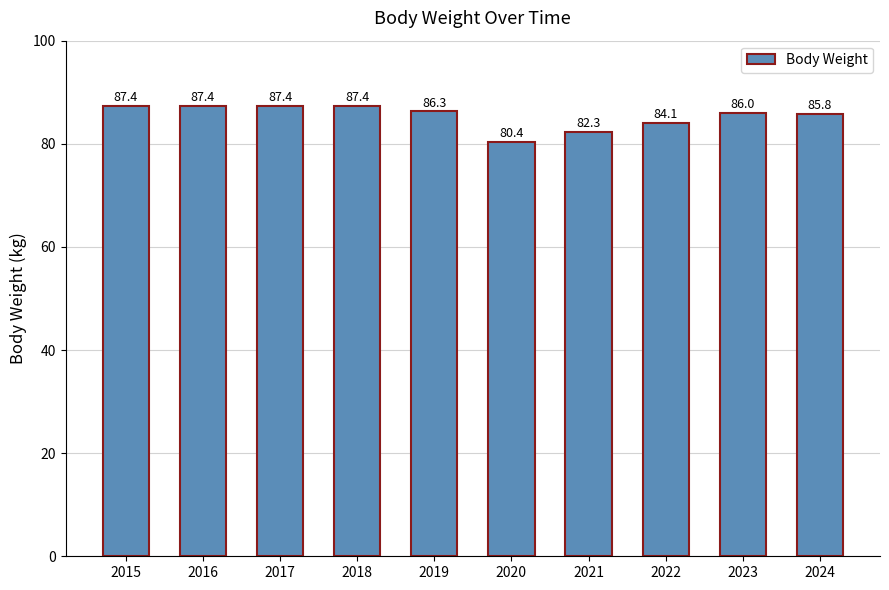

What is the sum of all values?

854.5